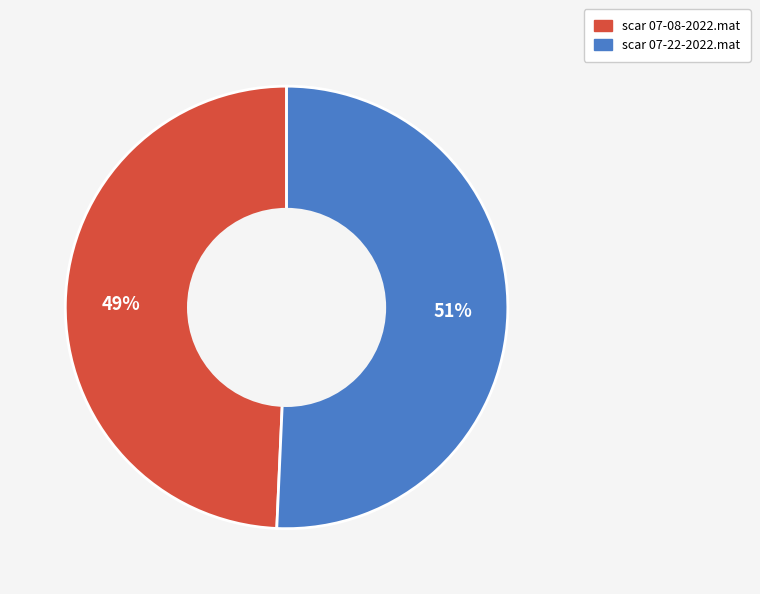

To the nearest percent, what is the combined percentage of scar 07-08-2022.mat and scar 07-22-2022.mat?

100%